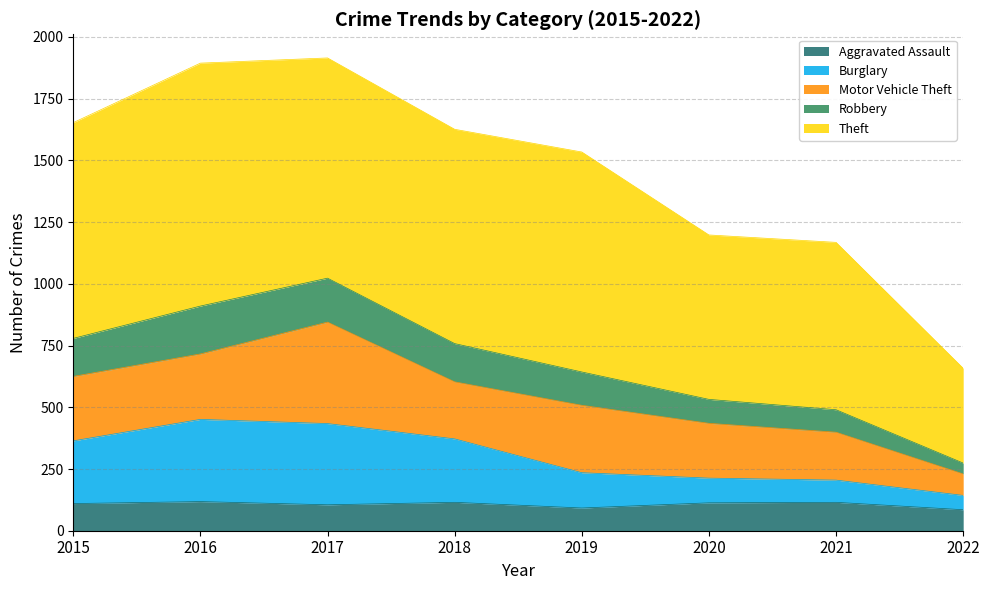

Which category has the highest value across all series?

2017